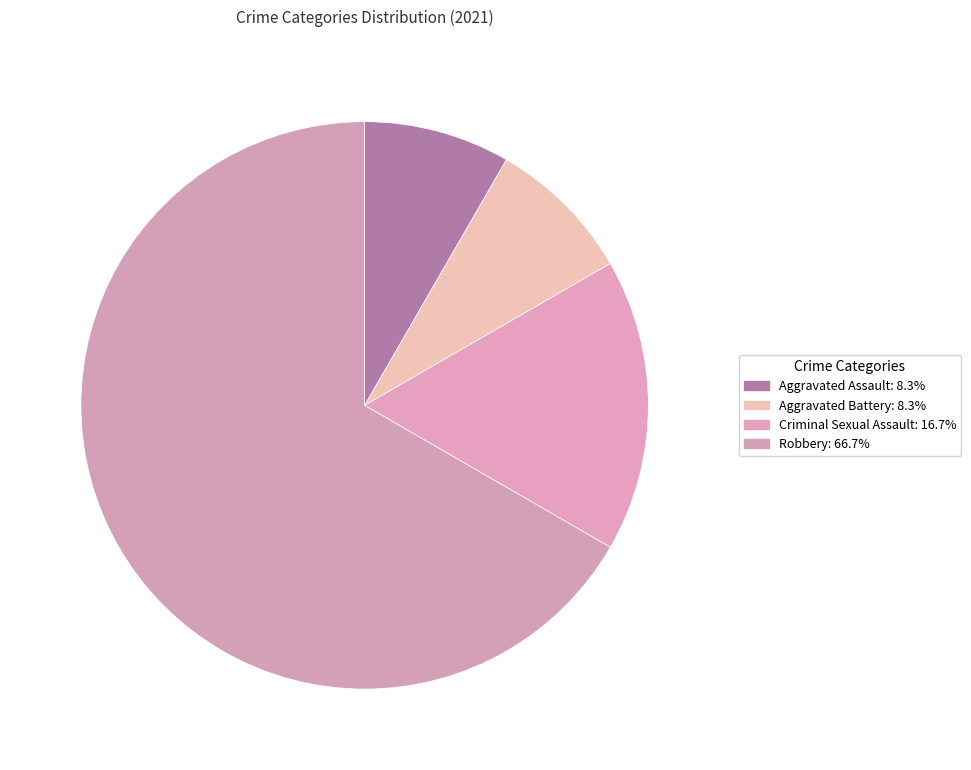

Count the number of slices in the pie.

4